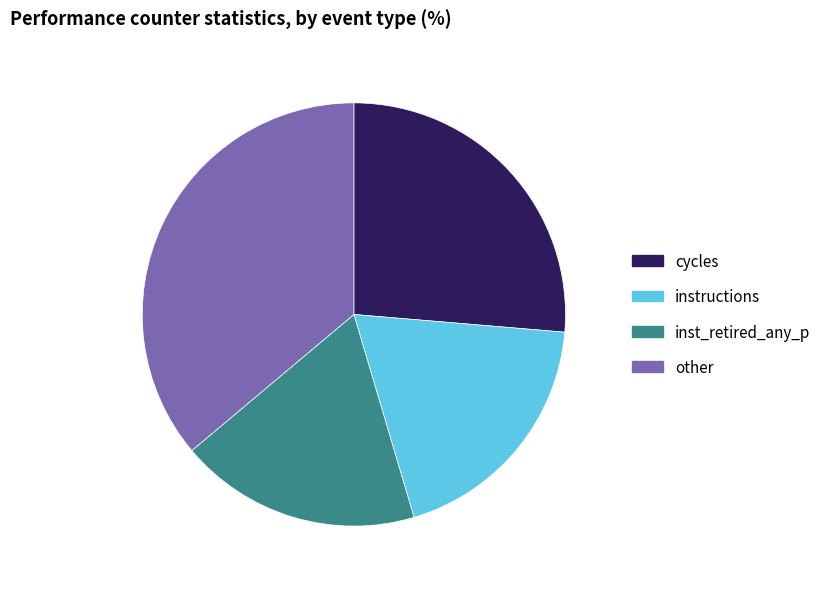

Combined, do instructions and inst_retired_any_p account for over 50%?

No